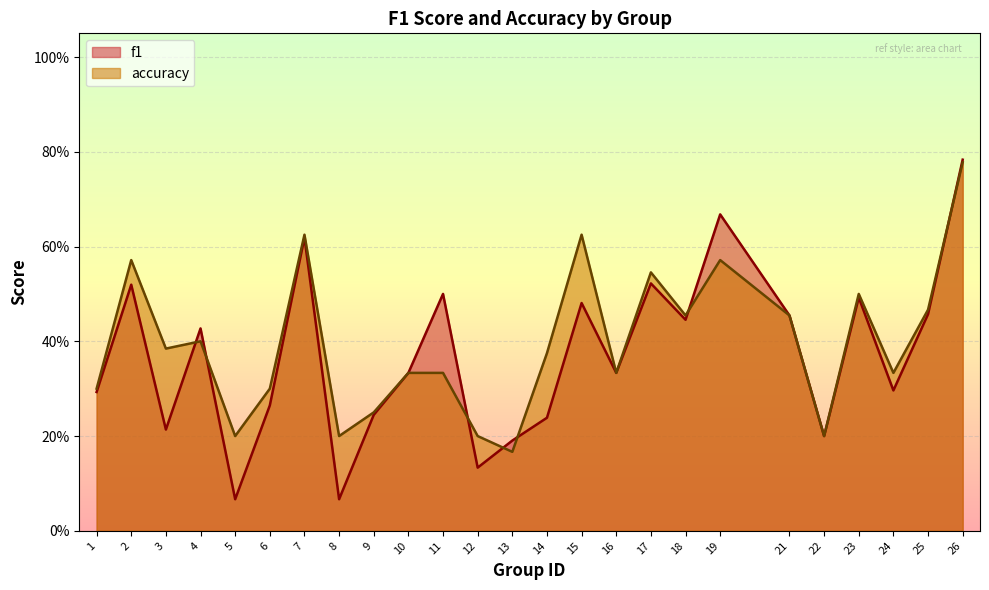

At which label is f1 closest to 0?

5